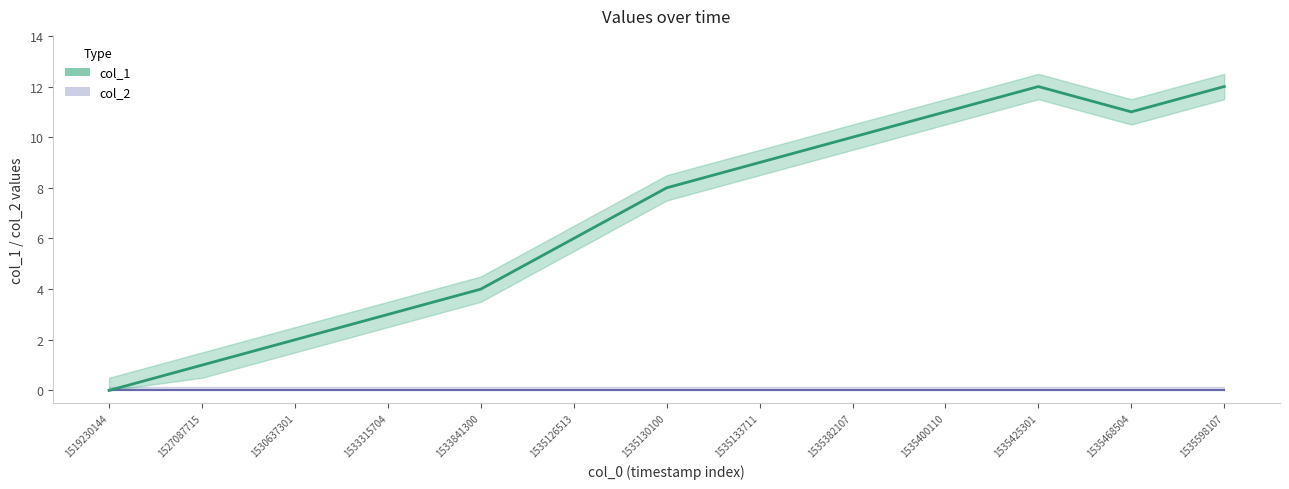

Reading right to left, extract all data points from this chart.

col_2: 0	0	0	0	0	0	0	0	0	0	0	0	0
col_1: 12	11	12	11	10	9	8	6	4	3	2	1	0